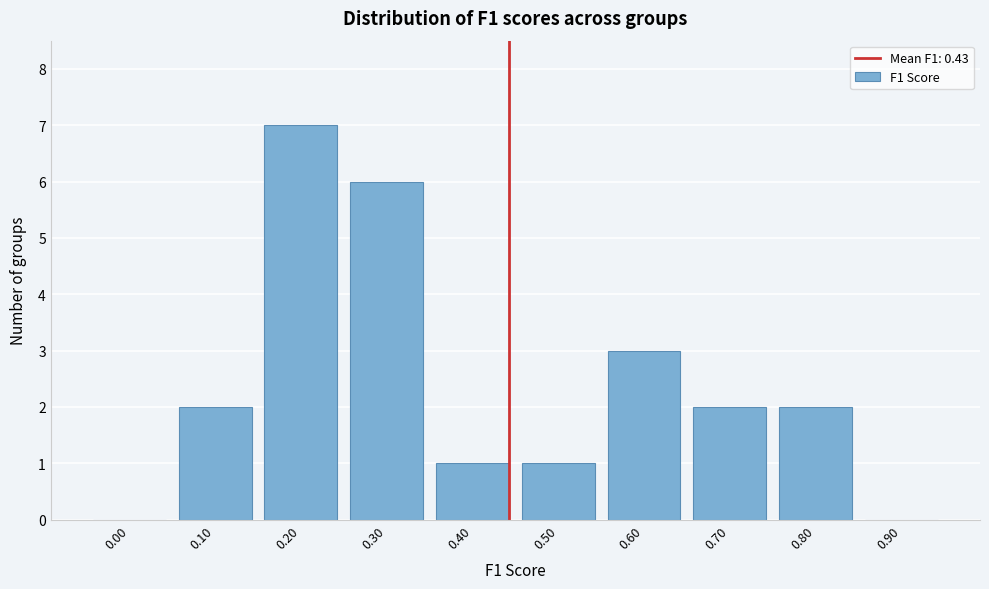

Reading left to right, list all the values displayed in this chart.

0.00=0	0.10=2	0.20=7	0.30=6	0.40=1	0.50=1	0.60=3	0.70=2	0.80=2	0.90=0